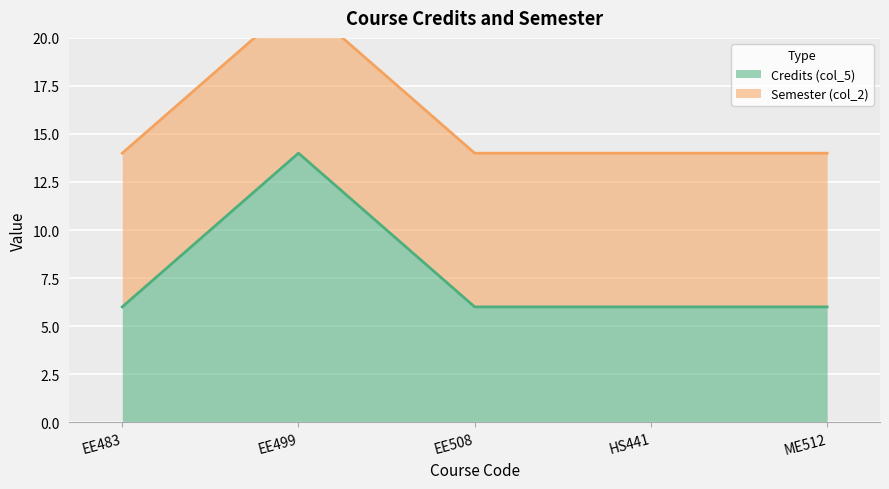

Where is the first local maximum?

EE499